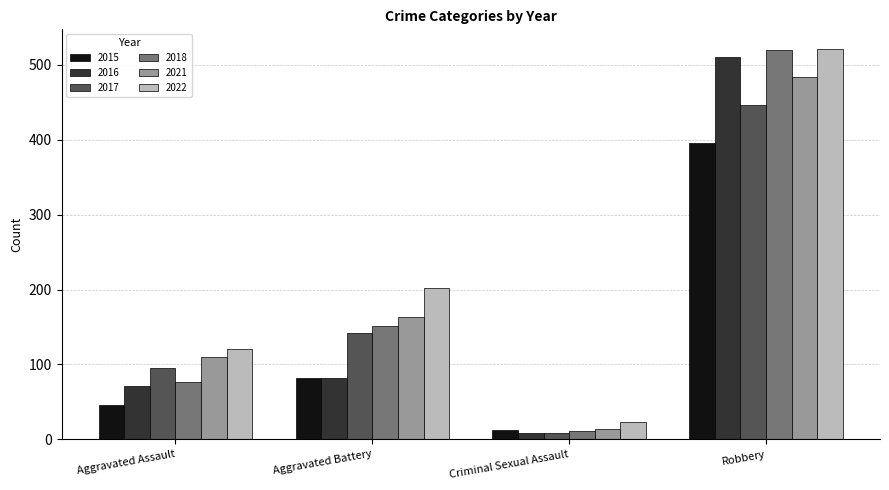

List the labels in order of 2015 value, smallest first.

Criminal Sexual Assault, Aggravated Assault, Aggravated Battery, Robbery